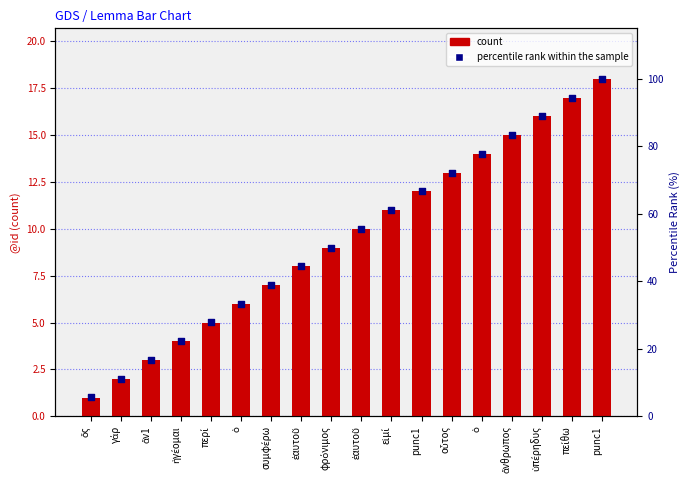

Which series contains the highest Y value?

percentile rank within the sample